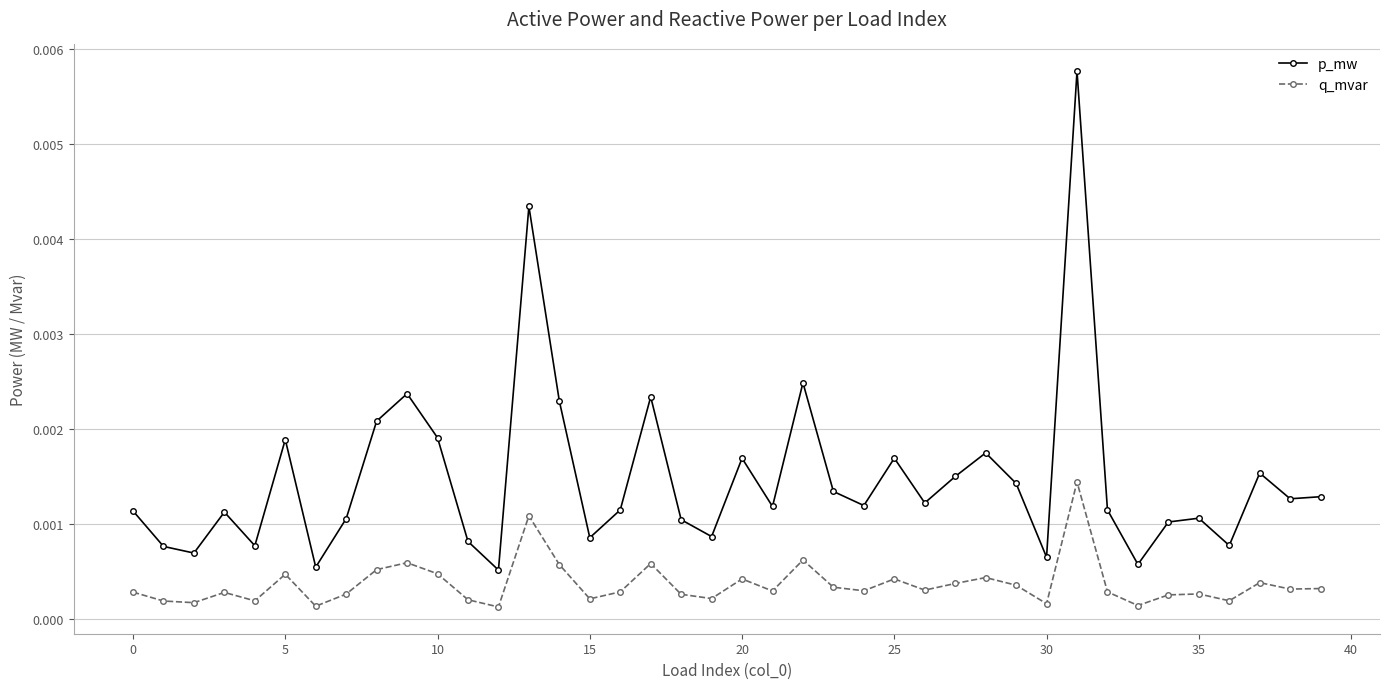

True or false: q_mvar has more than 2 points higher than both neighbors.

True